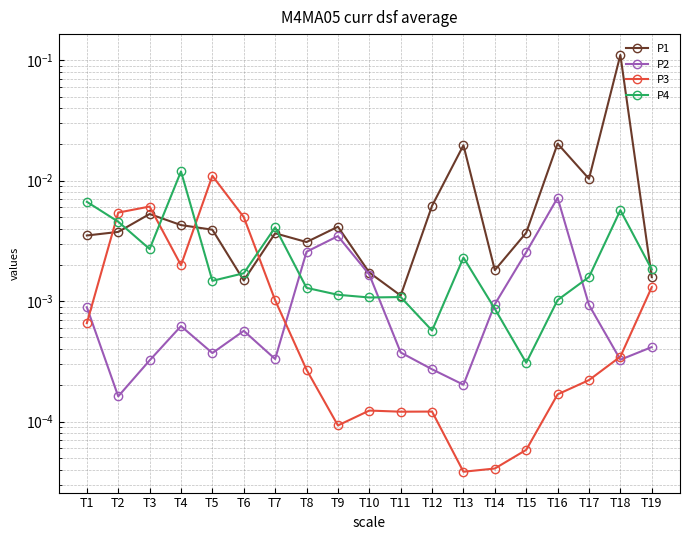

Which has a higher value, T11 or T3?

T3